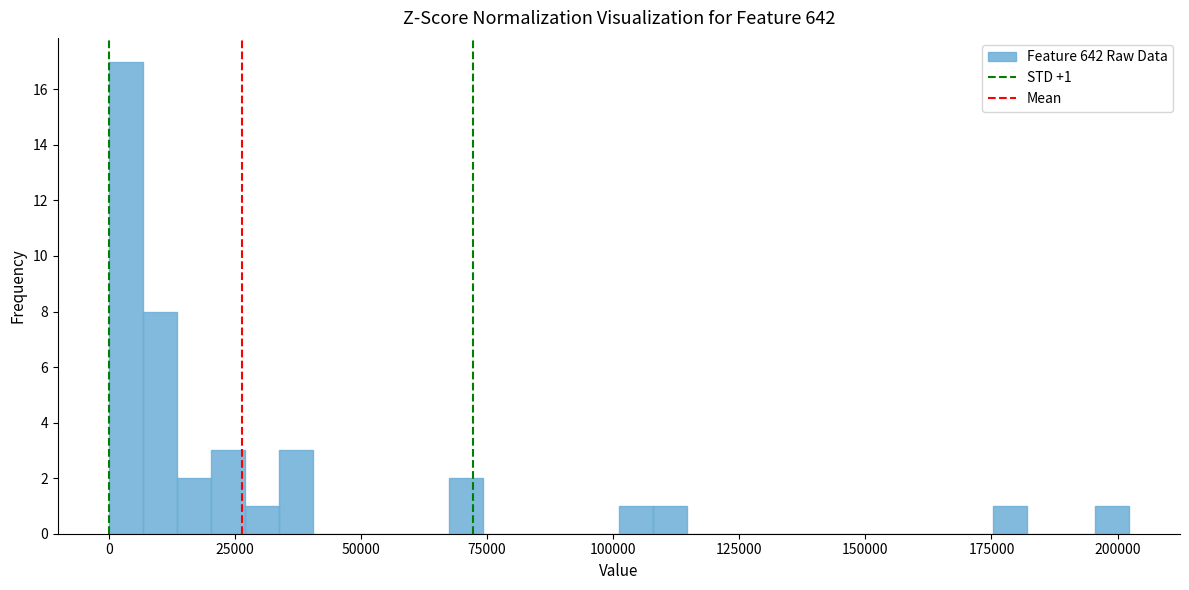

Read against the x-axis, roughly where is the centre of the tallest bar?

5000